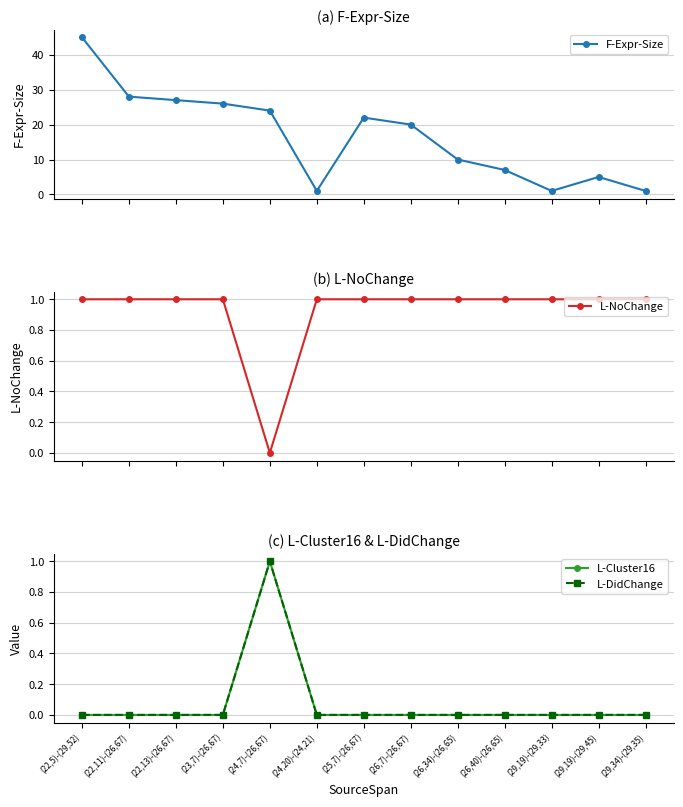

How many positive values does the L-NoChange series have?

12